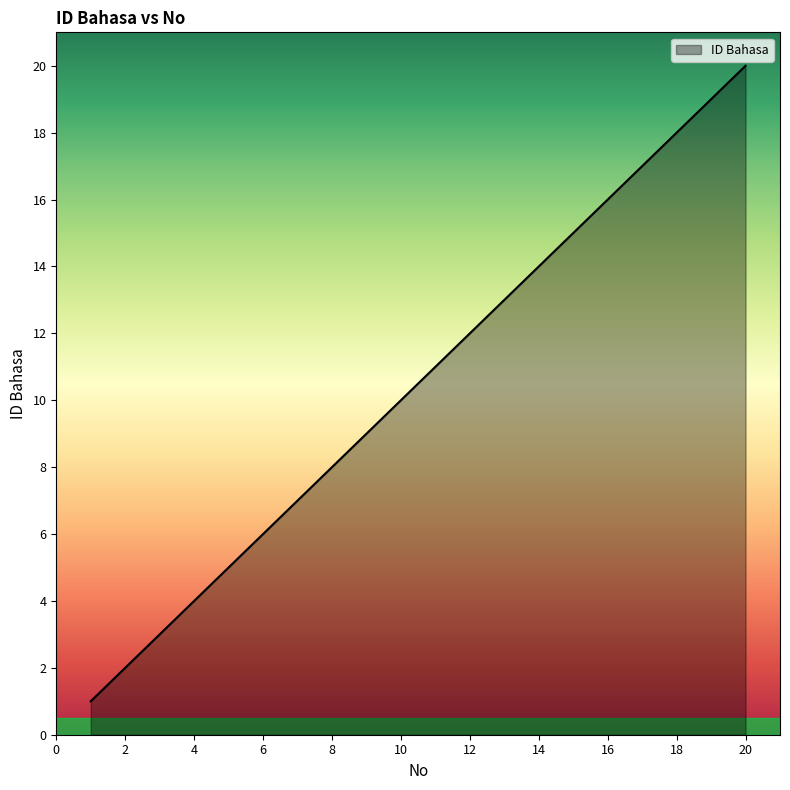

What is the maximum value shown in the chart?

20